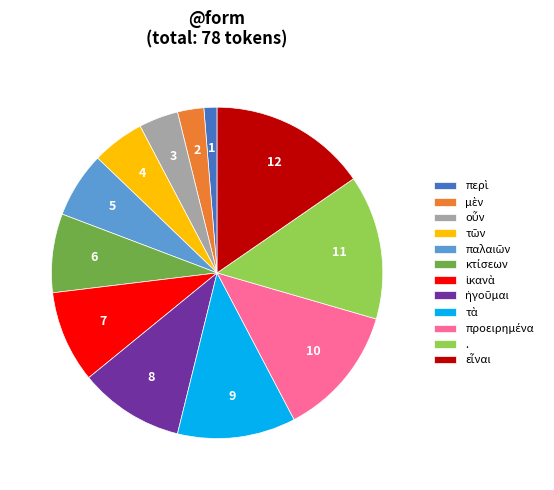

Is there any slice that represents more than half of the pie?

No